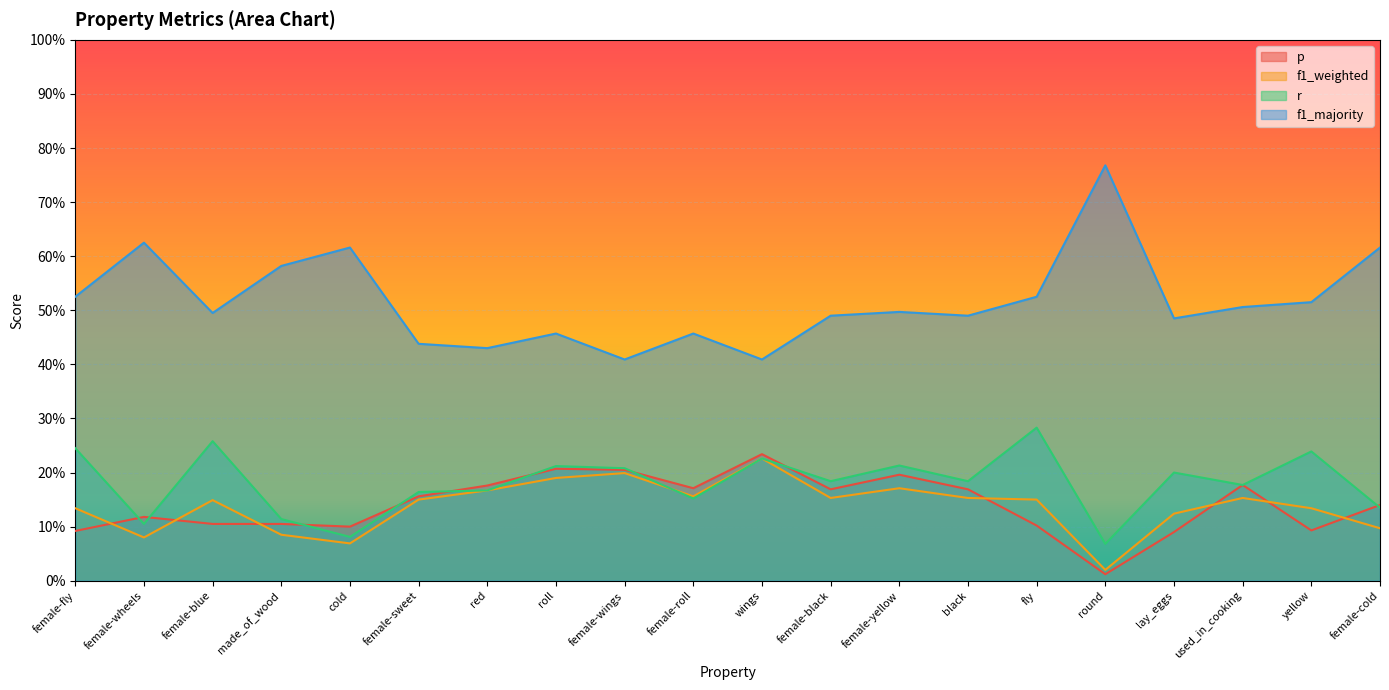

Rank the categories by r value from highest to lowest.

fly, female-blue, female-fly, yellow, wings, female-yellow, roll, female-wings, lay_eggs, female-black, black, used_in_cooking, red, female-sweet, female-roll, female-cold, made_of_wood, female-wheels, cold, round